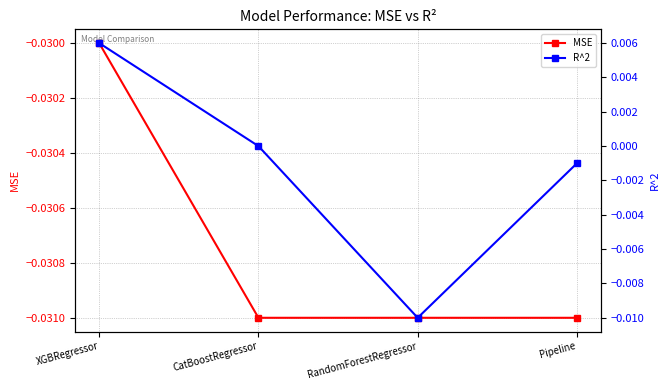

The MSE series shows -0.0 at CatBoostRegressor. True or false?

True